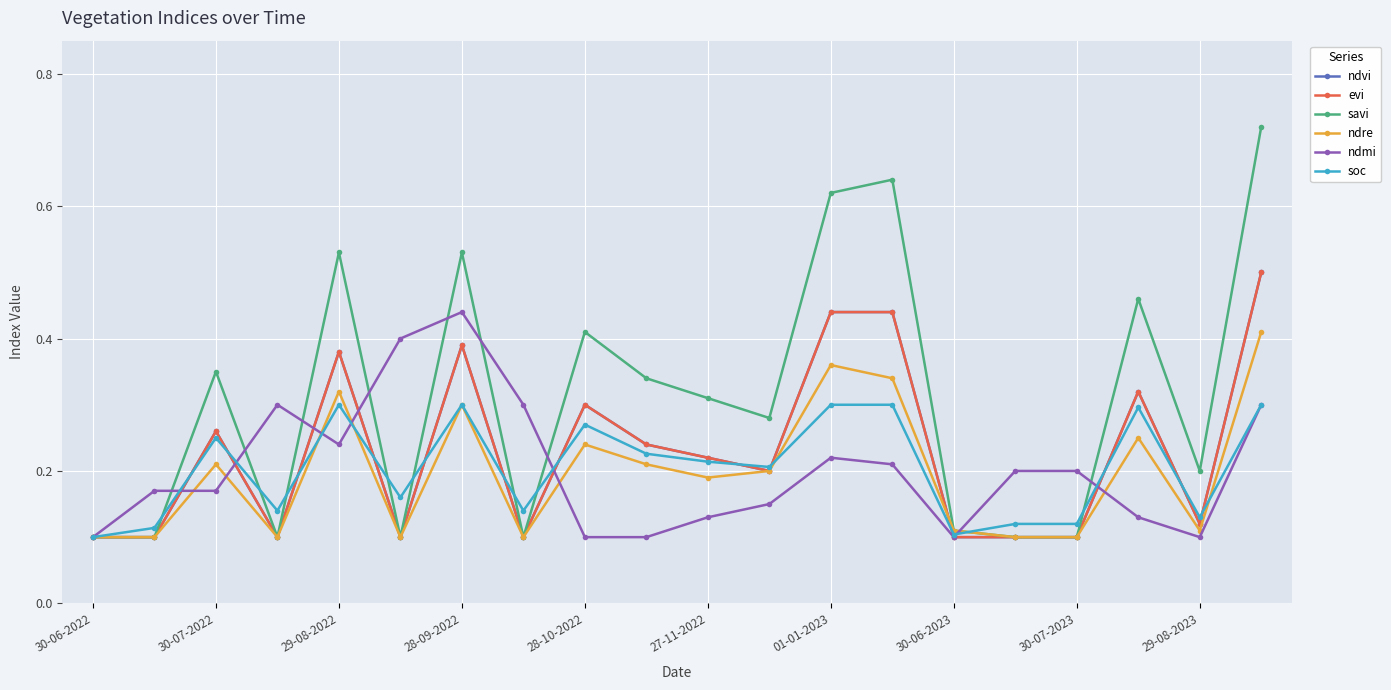

Does the chart have visible grid lines?

Yes